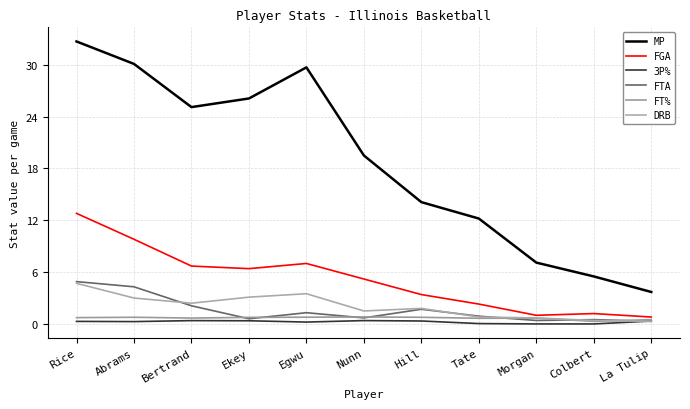

How many intersections are there between DRB and FT%?

1